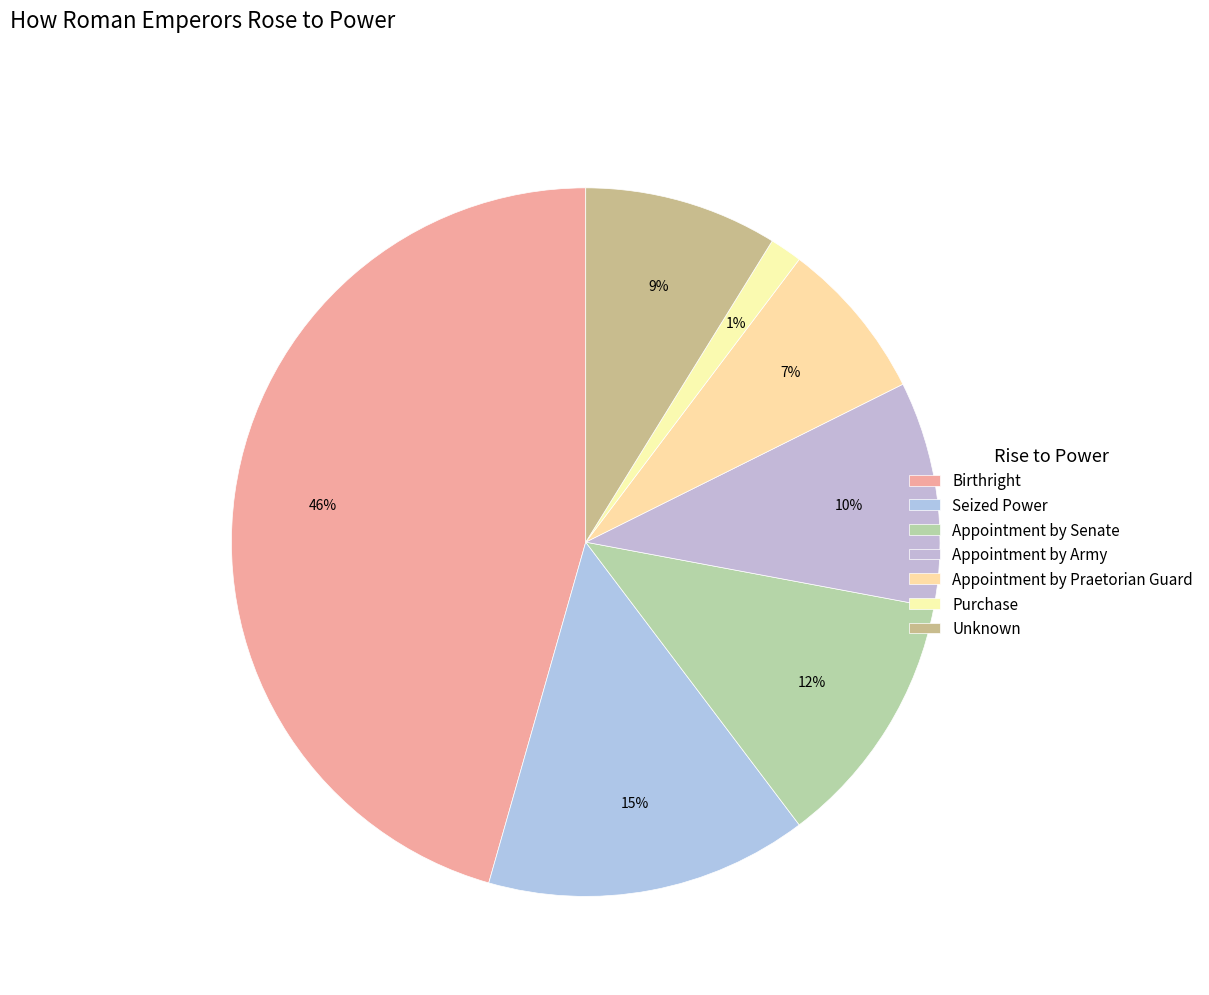

What is the largest slice in the pie chart?

Birthright